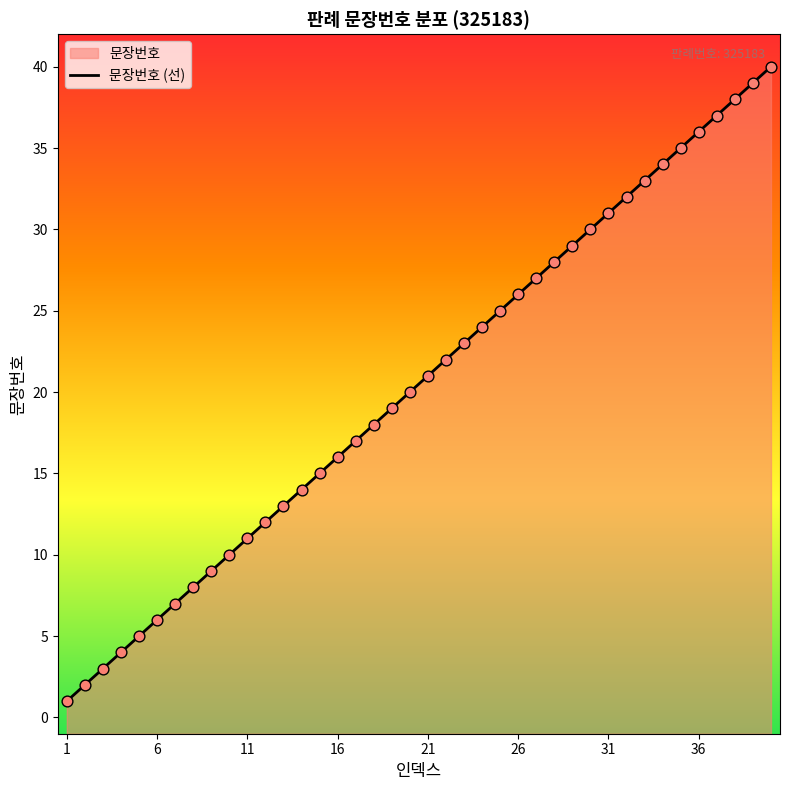

What is the change in value from 30 to 31?

+1